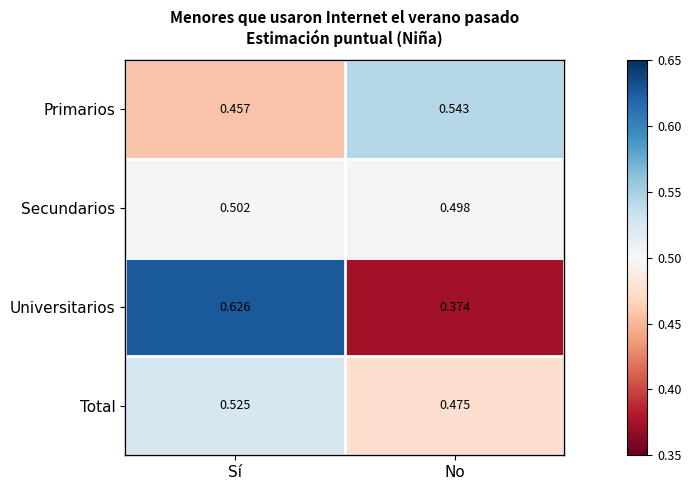

Between Sí and No, which series saw the biggest shift?

Universitarios